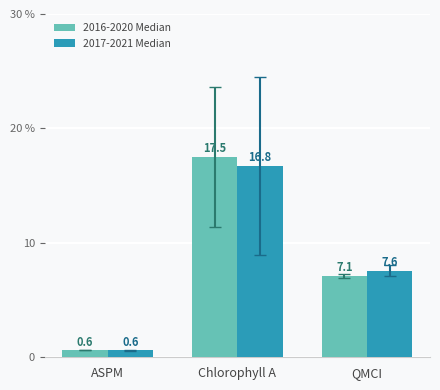

Reading left to right, extract all data points from this chart.

2016-2020 Median: ASPM=0.6	Chlorophyll A=17.5	QMCI=7.1
2017-2021 Median: ASPM=0.6	Chlorophyll A=16.8	QMCI=7.6